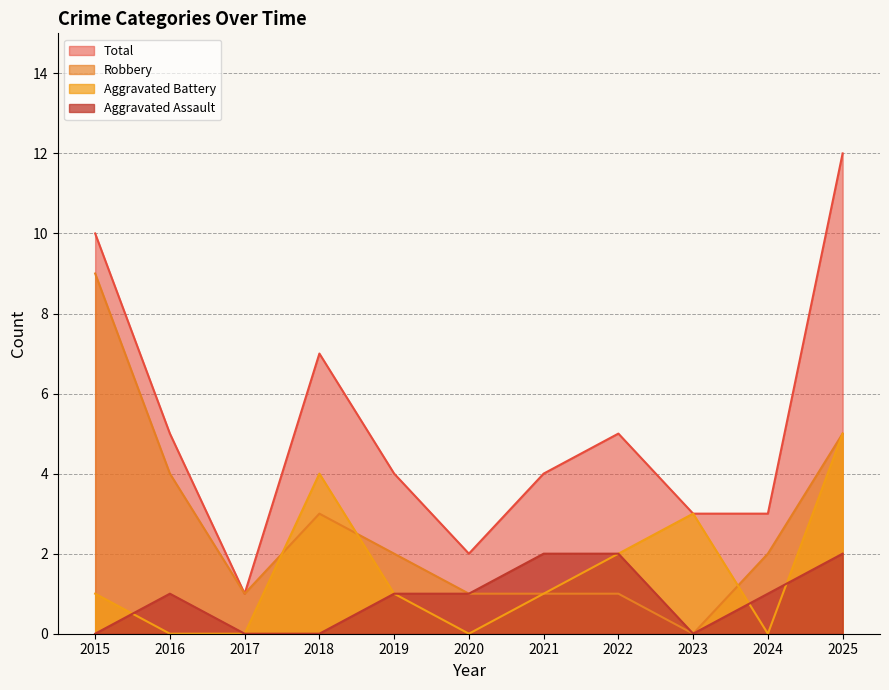

What is the difference between the maximum and minimum values in the Aggravated Battery series?

5